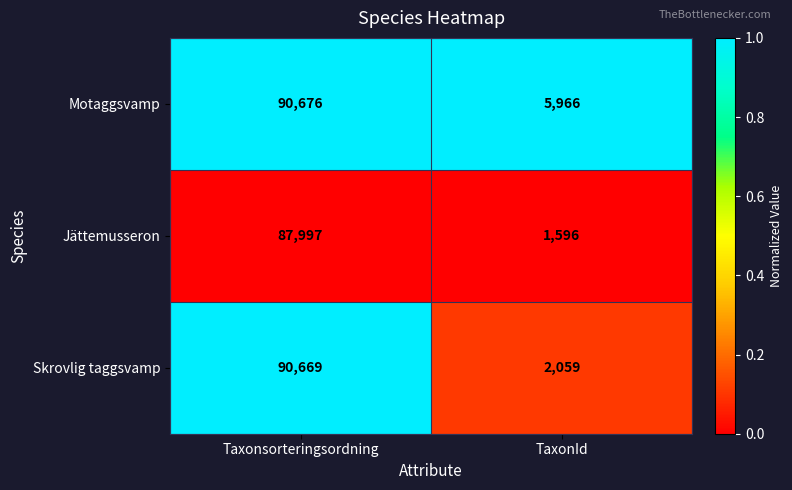

At which category is the sum across all series the highest?

Taxonsorteringsordning